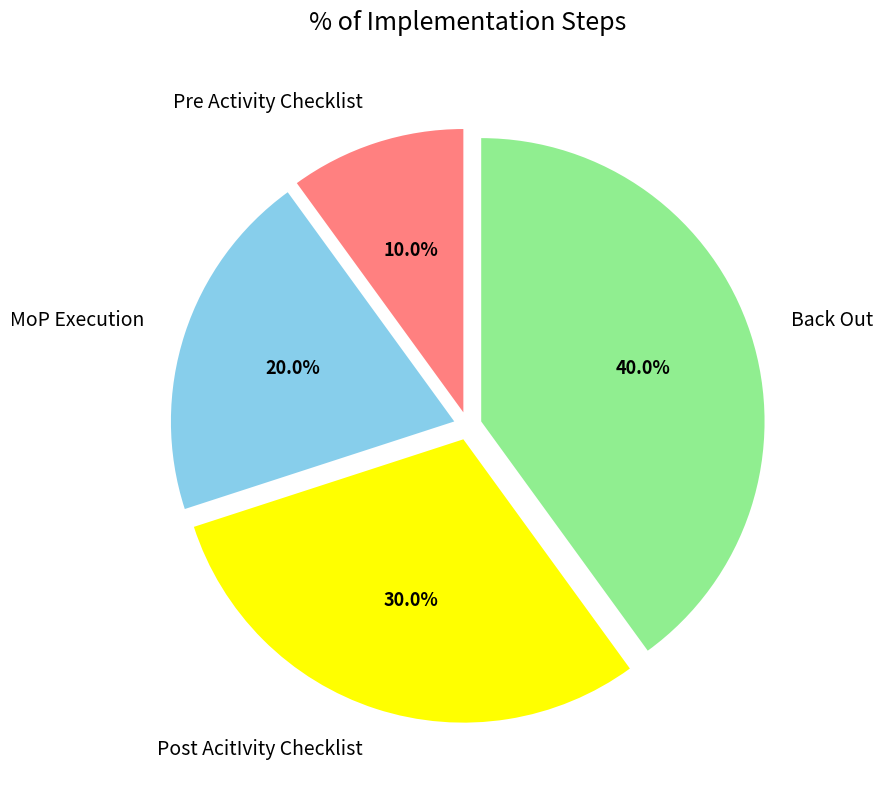

What percentage is the MoP Execution slice, to the nearest percent?

20%